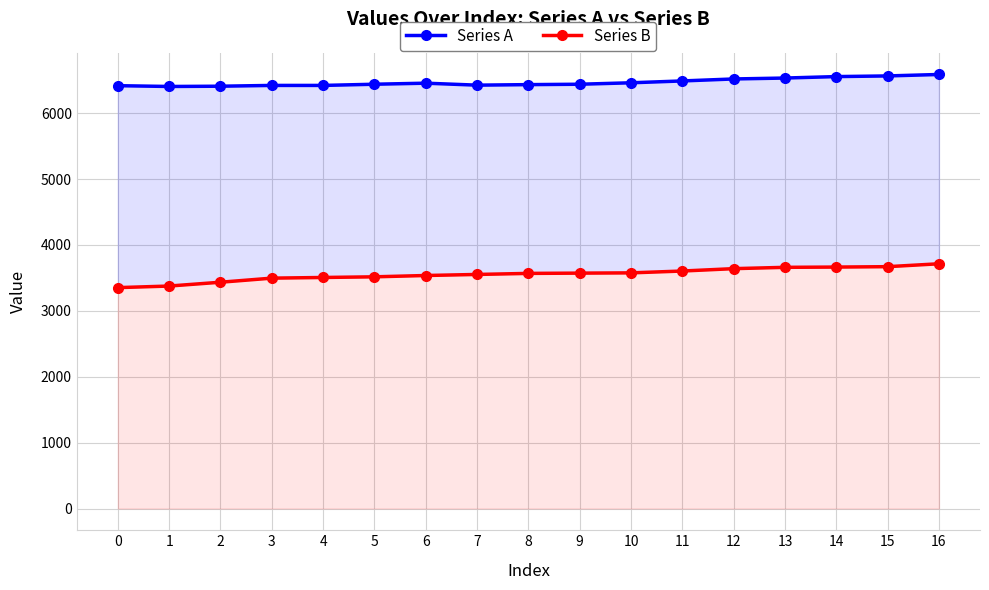

How many lines are shown in the chart?

2